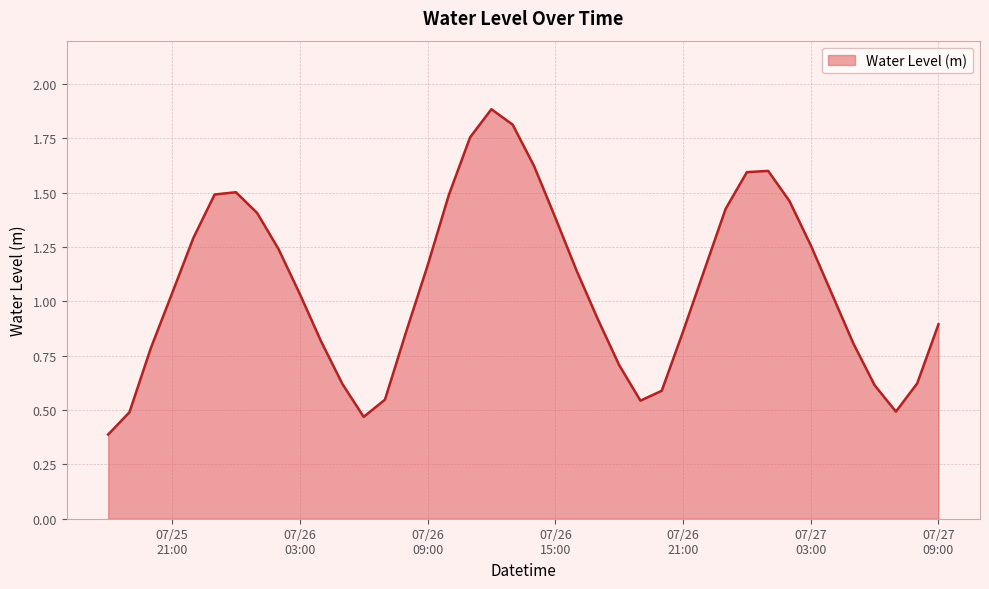

What is the greatest value displayed?

1.9